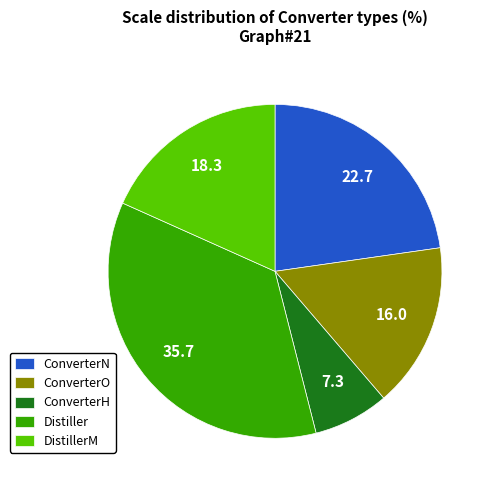

How many slices are in this pie chart?

5